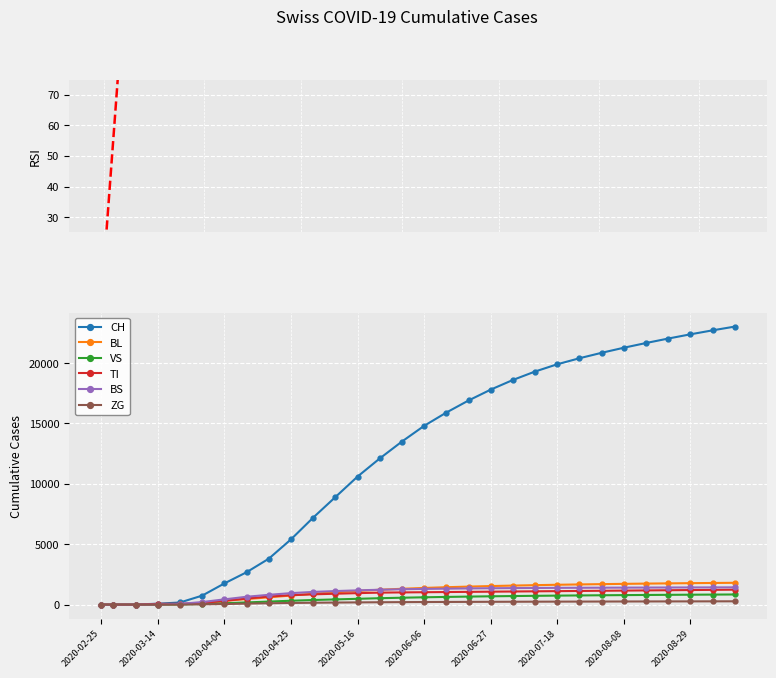

Which series has the largest total across all categories?

CH